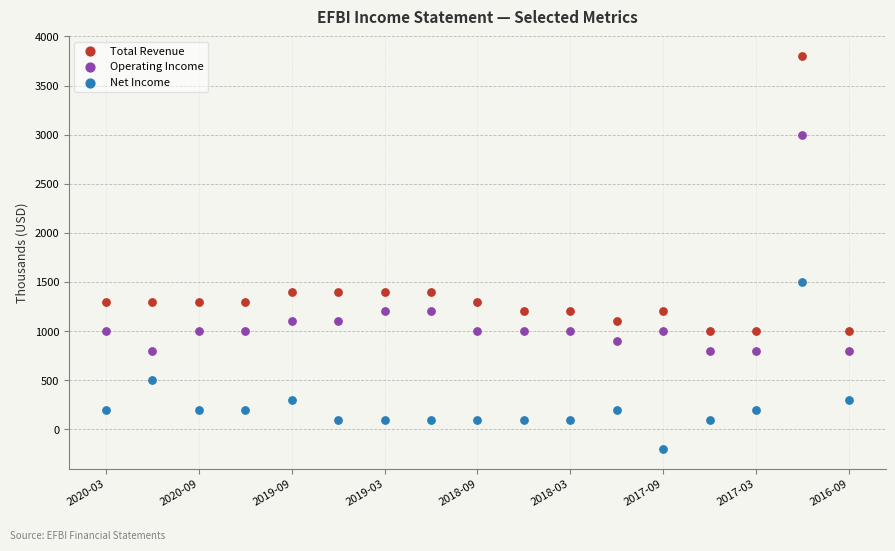

In the Operating Income series, what Y value is closest to 1900?

1200